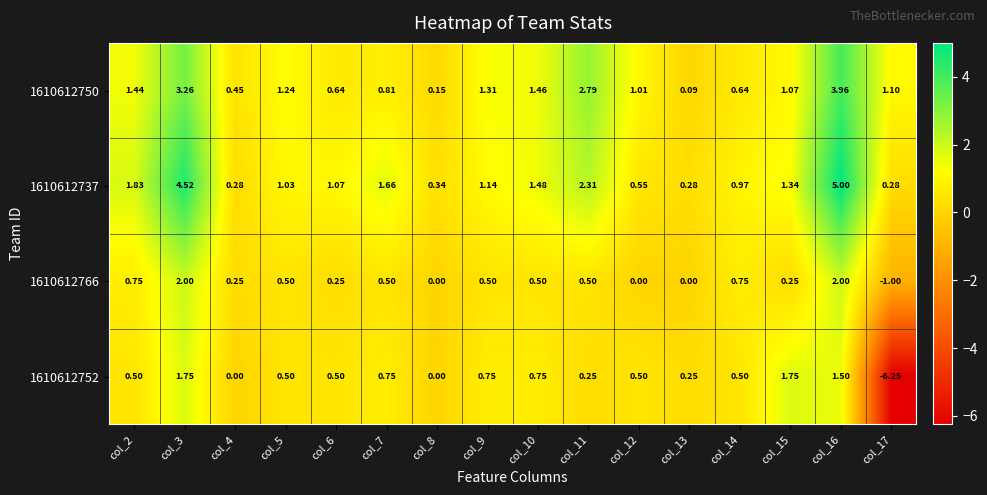

What is the total value across all series at col_11?

5.8